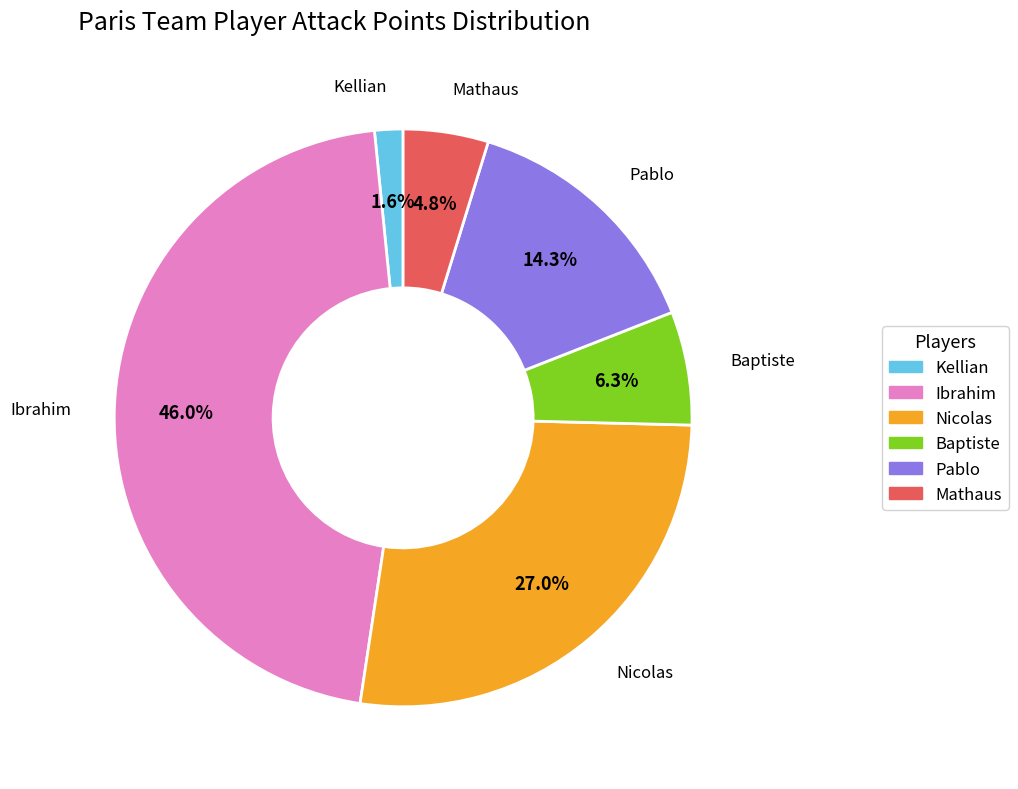

Between Ibrahim and Nicolas, which is larger?

Ibrahim